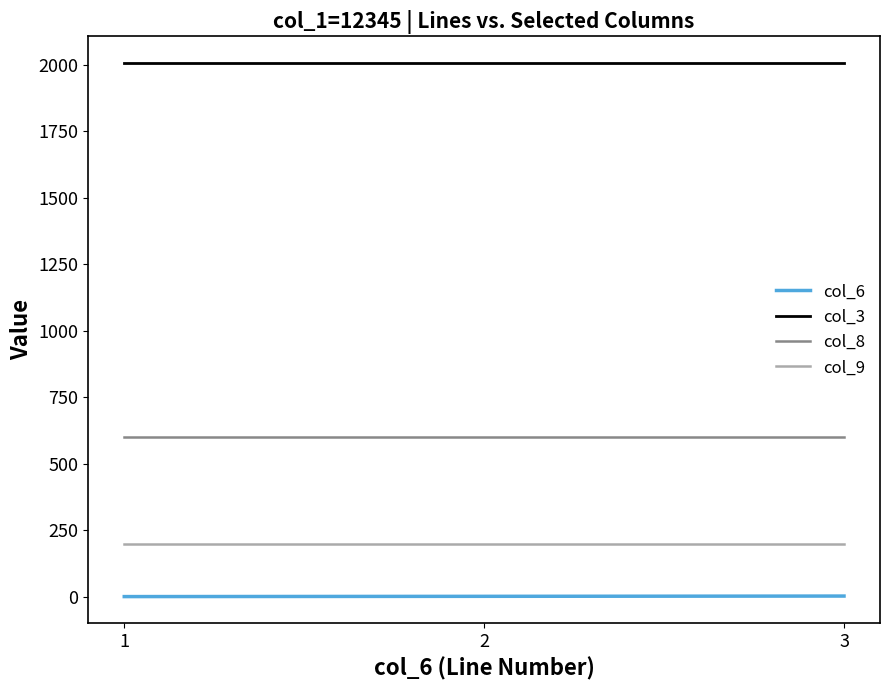

Rank the series by their maximum value, from highest to lowest.

col_3, col_8, col_9, col_6